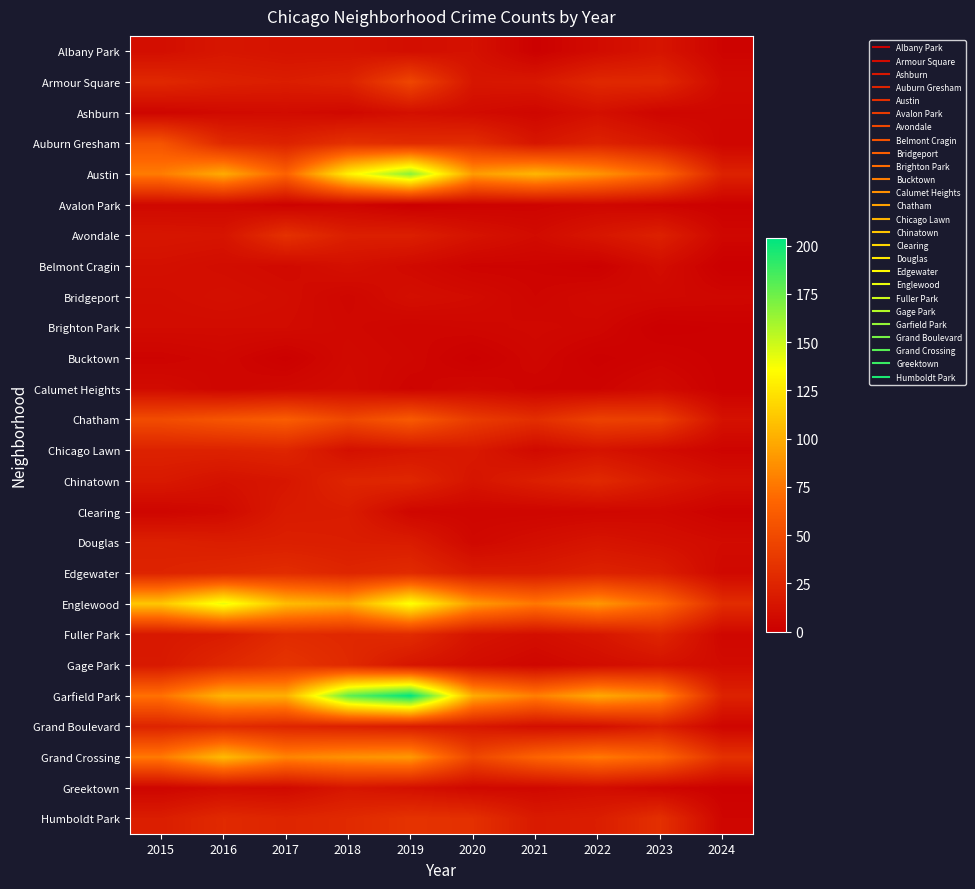

At how many categories does at least one series exceed 114?

3